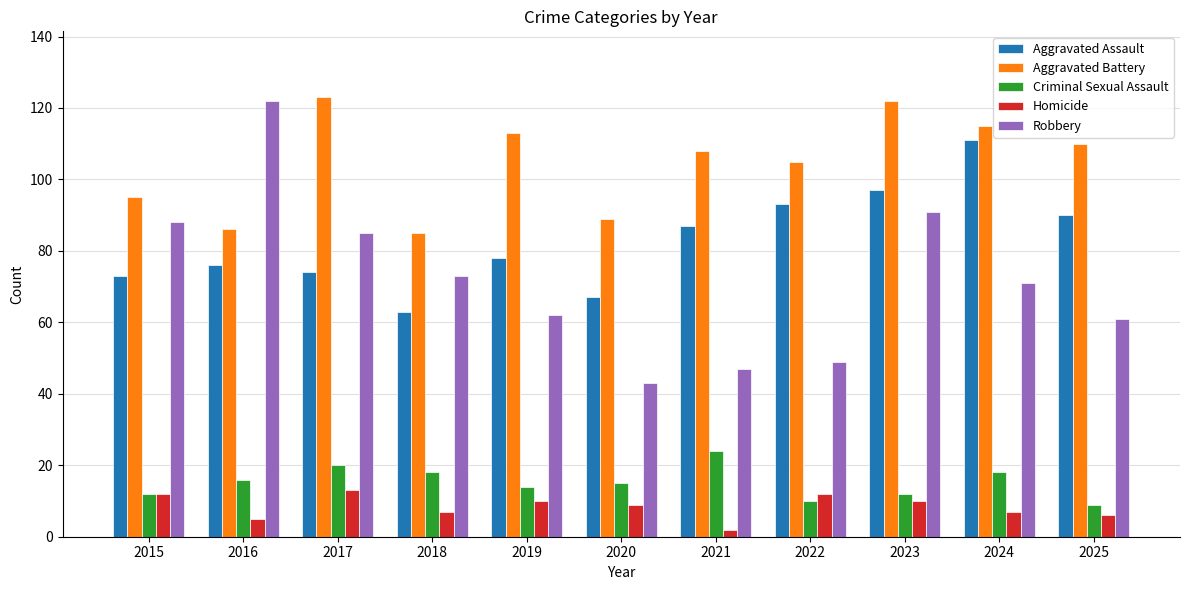

Is it true that Homicide equals 12 at 2022?

True